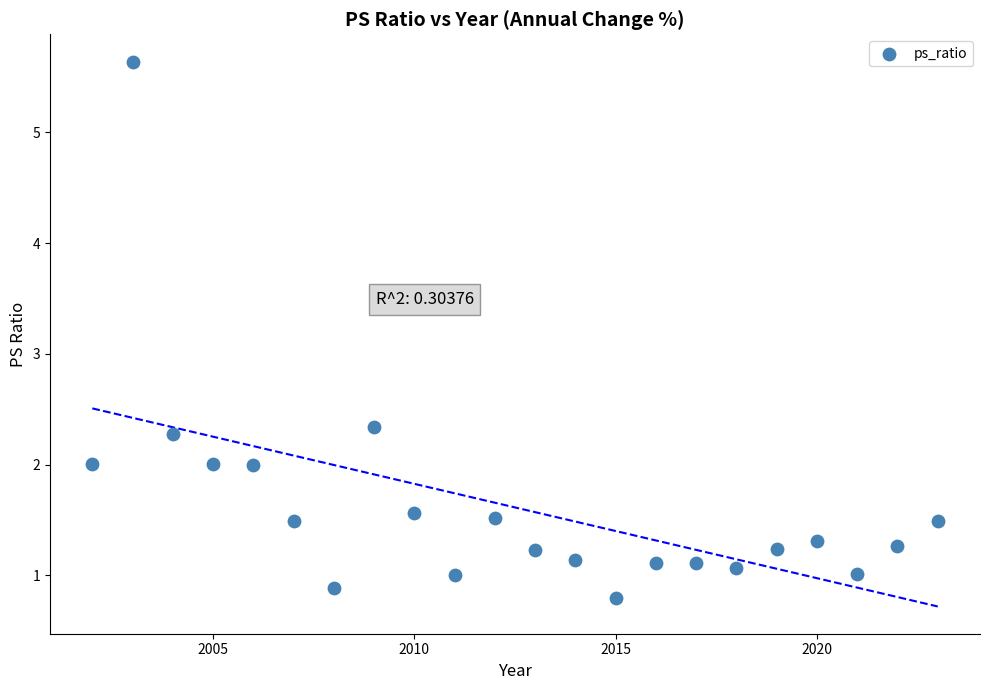

What is the range of X values (max minus min)?

21.0